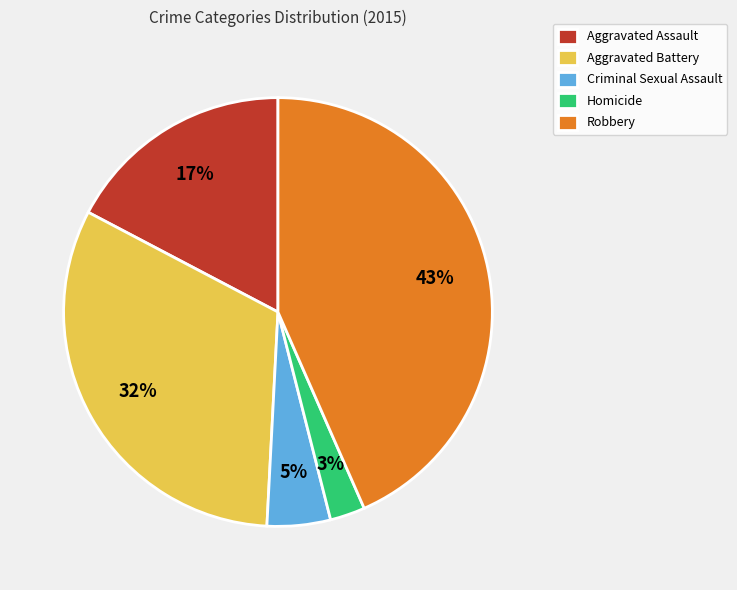

Which slice is the largest?

Robbery